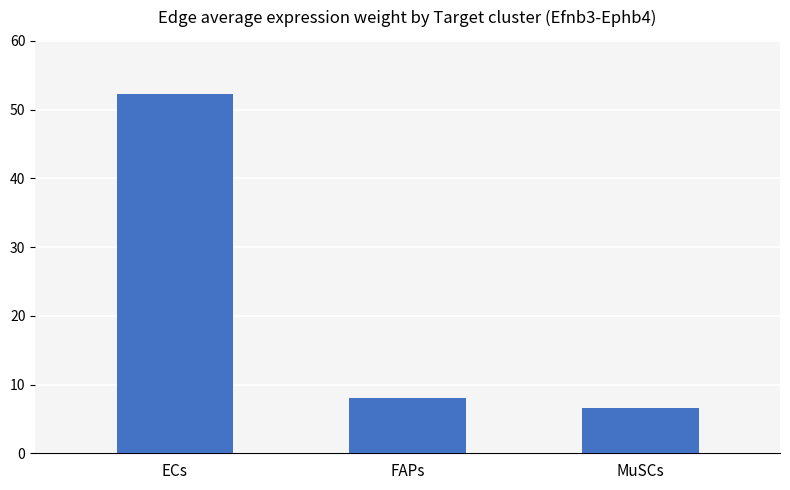

Where does the data first go above 8?

ECs